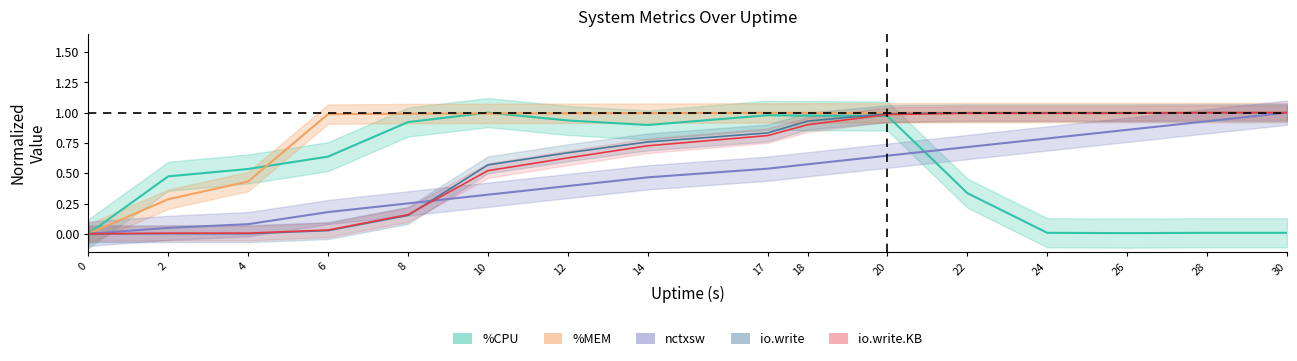

Is it true that io.write.KB equals 0.1 at 6?

False